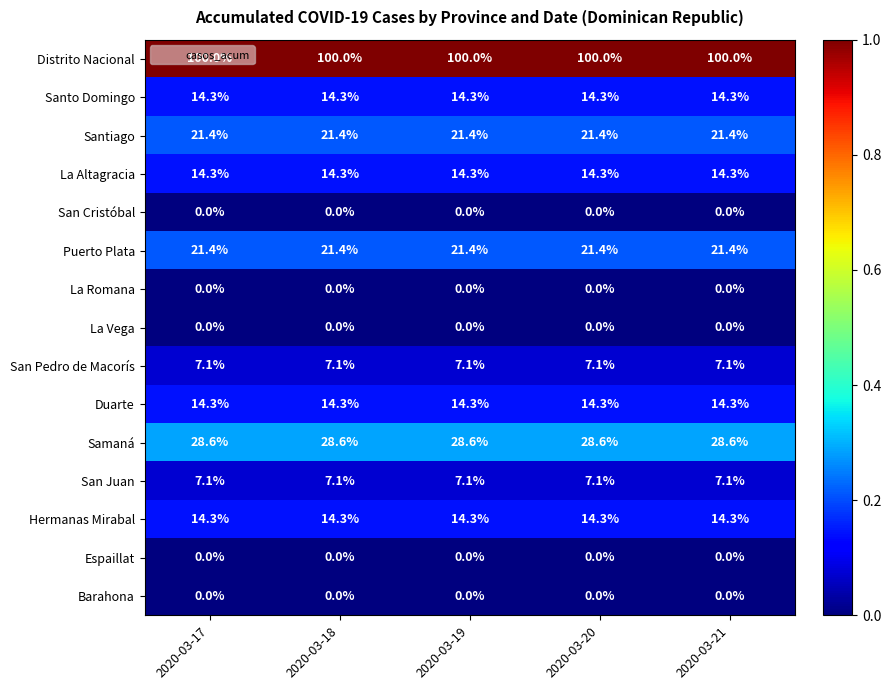

What is the difference between the highest and lowest values at 2020-03-20?

100.0